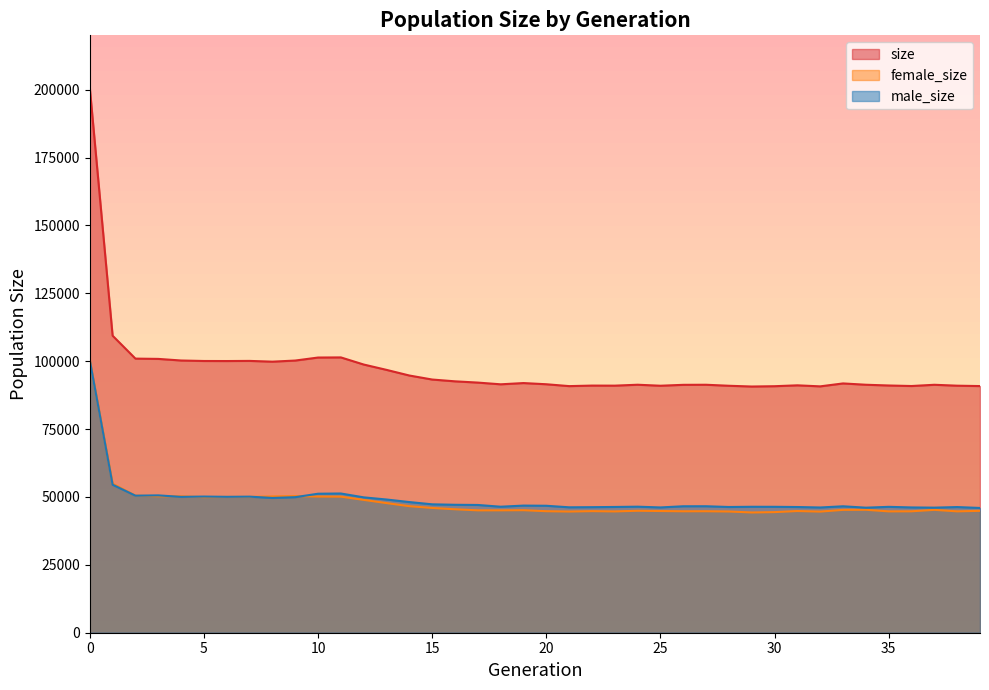

Where is female_size nearest to the value 72336?

1